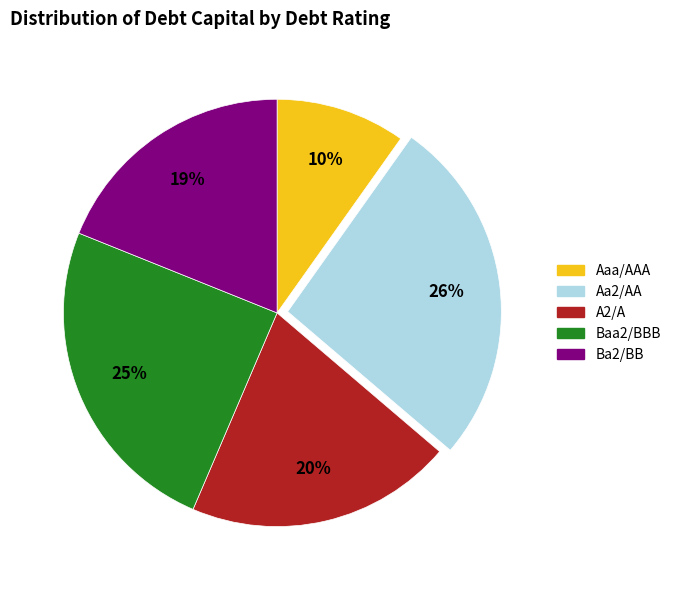

True or false: A2/A accounts for 20% of the total.

True